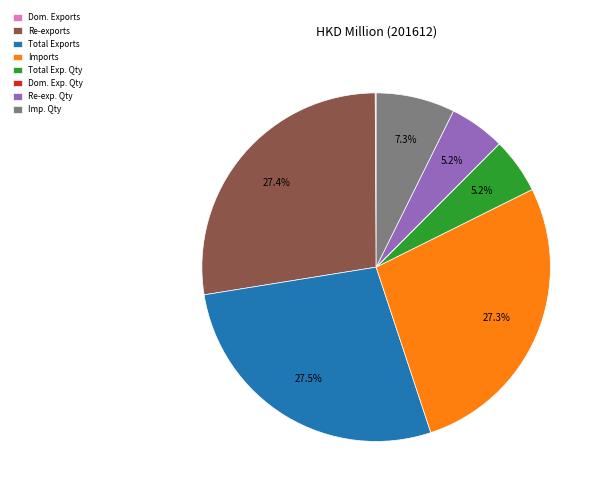

What portion of the pie excludes Re-exp. Qty?

94.8%